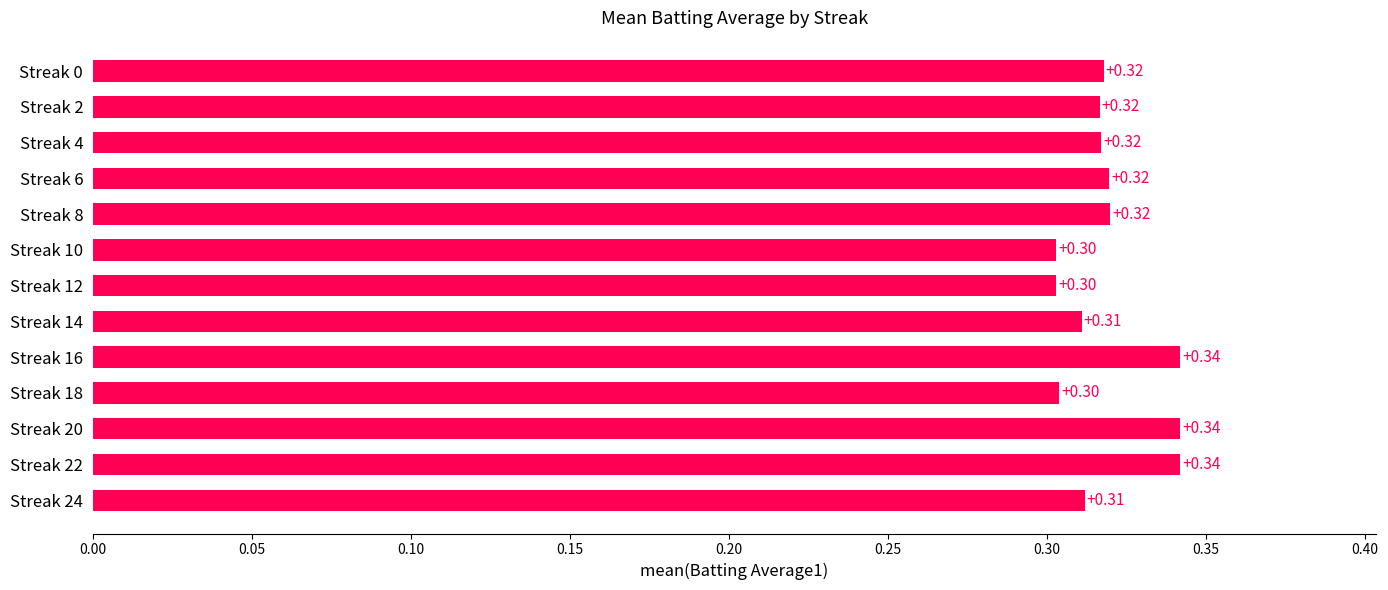

What is the sum of the values at Streak 20 and Streak 24?

0.7